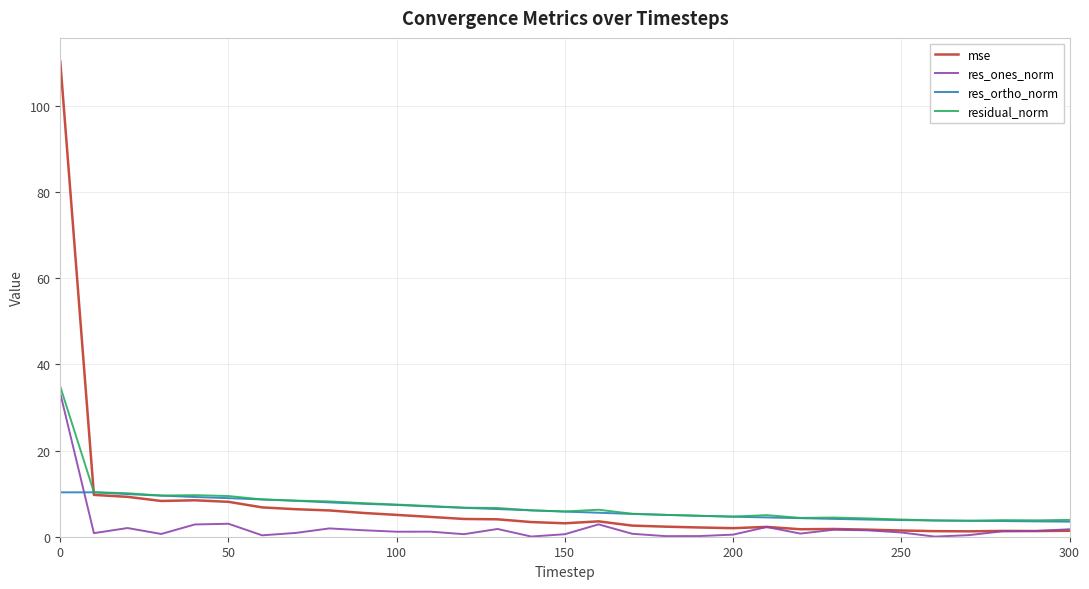

What is the lowest value of the residual_norm series?

3.7